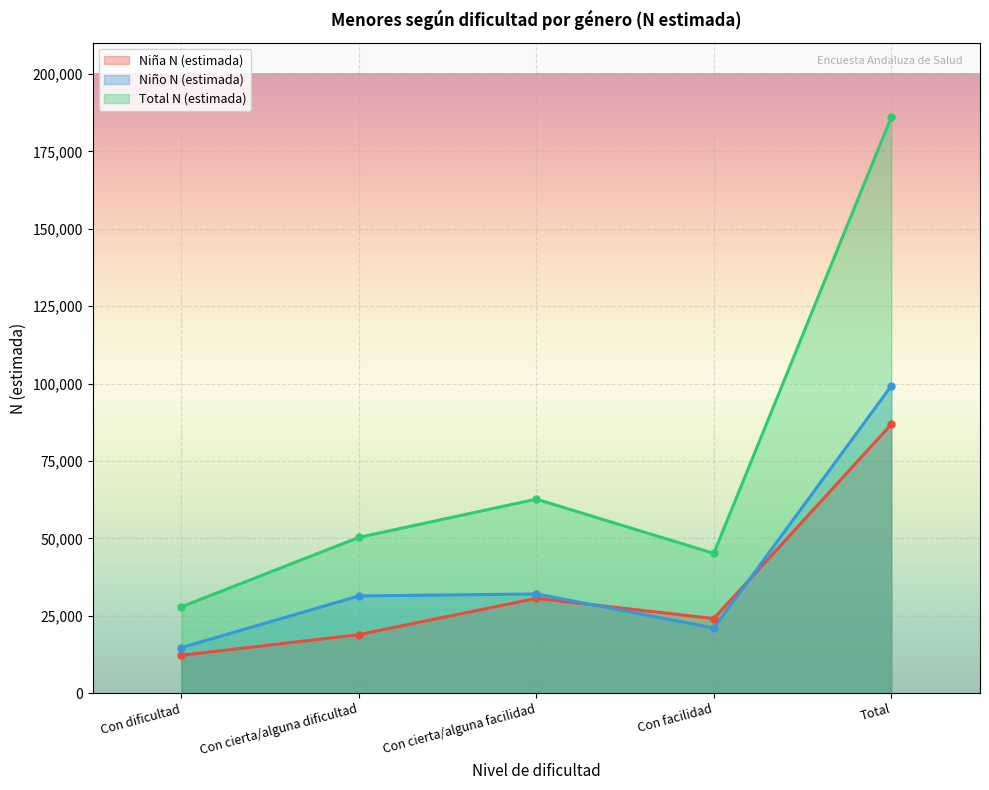

How many lines are shown in the chart?

3